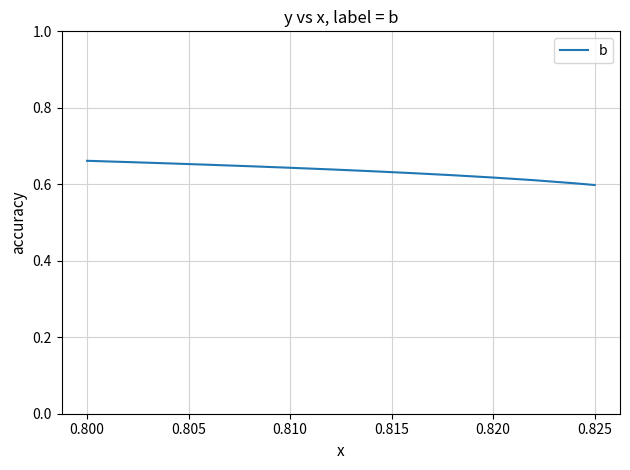

How many lines are shown in the chart?

1